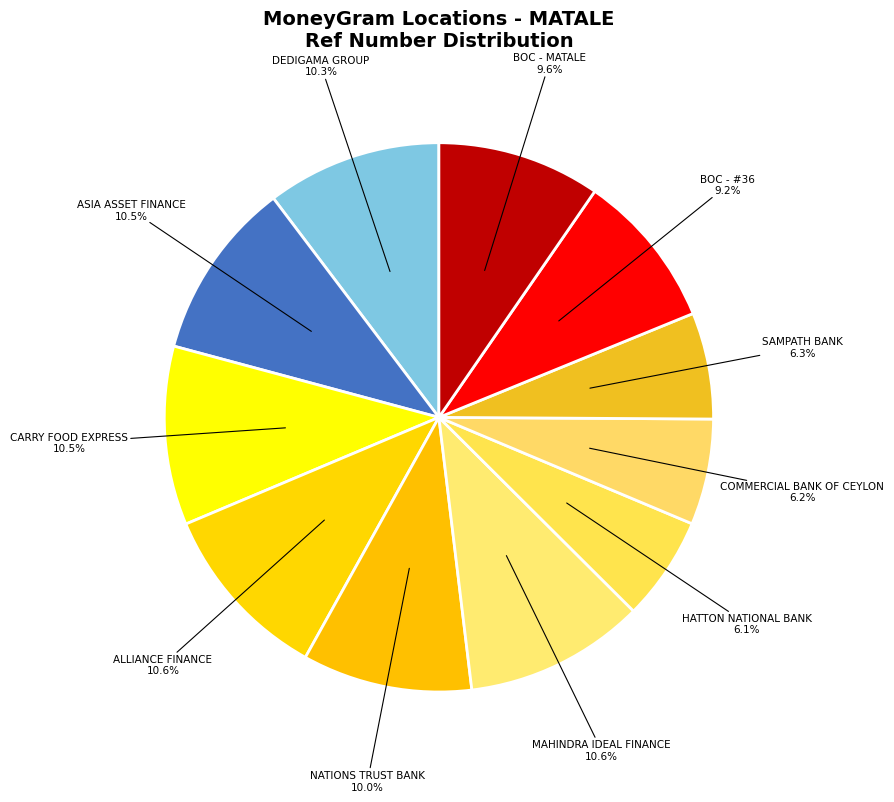

Between SAMPATH BANK and BOC - MATALE, which is larger?

BOC - MATALE